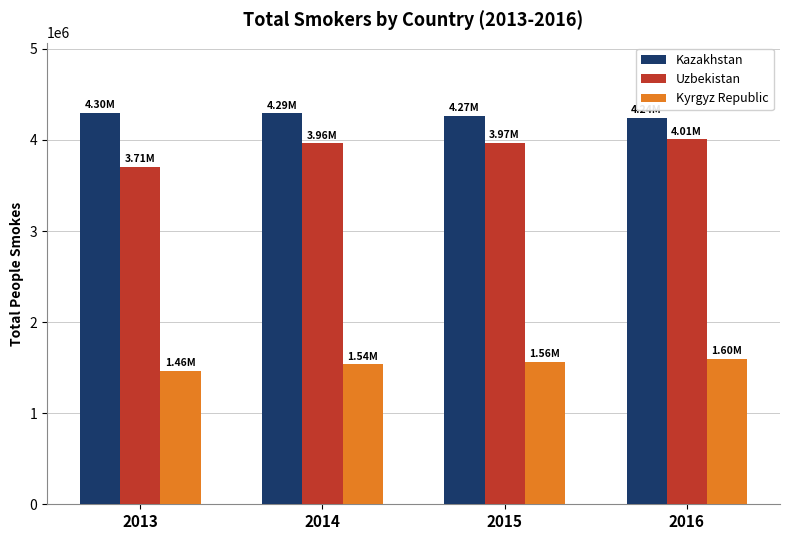

What is the difference between the second highest and minimum values in the Uzbekistan series?

262624